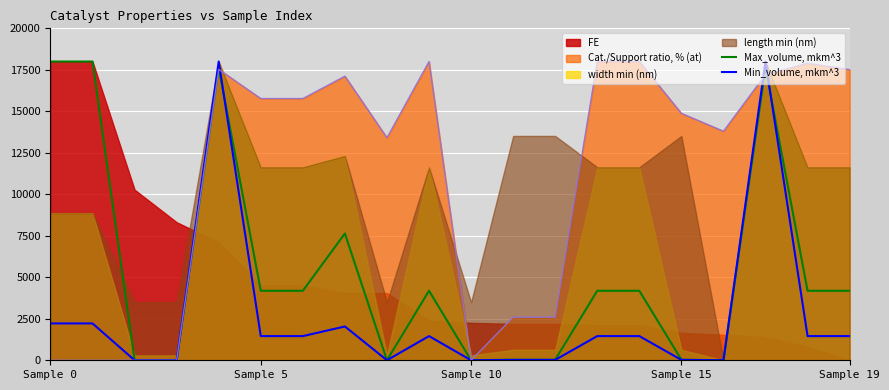

Which series ends up on top after the final intersection of Max_volume, mkm^3 and Min_volume, mkm^3?

Max_volume, mkm^3